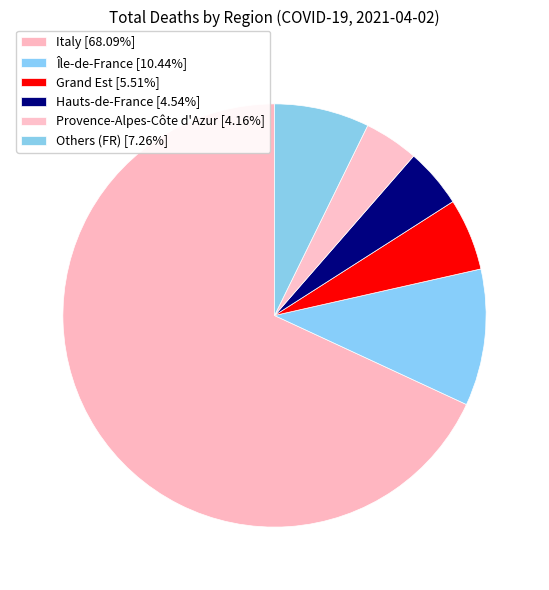

How many segments does this pie chart have?

6